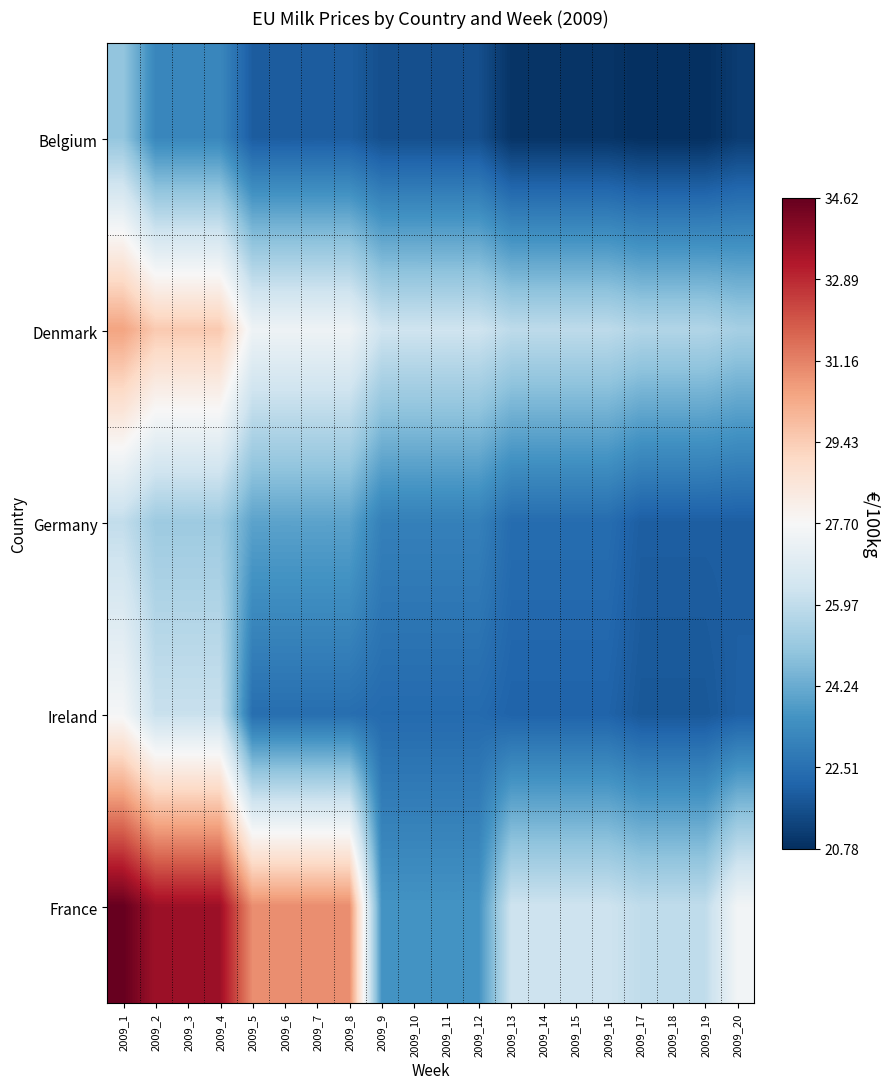

Reading left to right, transcribe all the data shown in this chart.

Belgium: 2009_1=25.0	2009_2=23.2	2009_3=23.2	2009_4=23.2	2009_5=21.9	2009_6=21.9	2009_7=21.9	2009_8=21.9	2009_9=21.6	2009_10=21.6	2009_11=21.6	2009_12=21.6	2009_13=20.9	2009_14=20.9	2009_15=20.9	2009_16=20.9	2009_17=20.8	2009_18=20.8	2009_19=20.8	2009_20=21.1
Denmark: 2009_1=30.5	2009_2=29.5	2009_3=29.5	2009_4=29.5	2009_5=27.4	2009_6=27.4	2009_7=27.4	2009_8=27.4	2009_9=26.3	2009_10=26.3	2009_11=26.3	2009_12=26.3	2009_13=25.9	2009_14=25.9	2009_15=25.9	2009_16=25.9	2009_17=25.6	2009_18=25.6	2009_19=25.6	2009_20=25.4
Germany: 2009_1=26.0	2009_2=25.2	2009_3=25.2	2009_4=25.2	2009_5=24.0	2009_6=24.0	2009_7=24.0	2009_8=24.0	2009_9=23.0	2009_10=23.0	2009_11=23.0	2009_12=23.0	2009_13=22.4	2009_14=22.4	2009_15=22.4	2009_16=22.4	2009_17=22.0	2009_18=22.0	2009_19=22.0	2009_20=22.0
Ireland: 2009_1=27.6	2009_2=26.1	2009_3=26.1	2009_4=26.1	2009_5=22.4	2009_6=22.4	2009_7=22.4	2009_8=22.4	2009_9=22.3	2009_10=22.3	2009_11=22.3	2009_12=22.3	2009_13=22.1	2009_14=22.1	2009_15=22.1	2009_16=22.1	2009_17=21.8	2009_18=21.8	2009_19=21.8	2009_20=22.0
France: 2009_1=34.6	2009_2=33.6	2009_3=33.6	2009_4=33.6	2009_5=30.9	2009_6=30.9	2009_7=30.9	2009_8=30.9	2009_9=23.6	2009_10=23.6	2009_11=23.6	2009_12=23.6	2009_13=26.3	2009_14=26.3	2009_15=26.3	2009_16=26.3	2009_17=26.0	2009_18=26.0	2009_19=26.0	2009_20=27.5